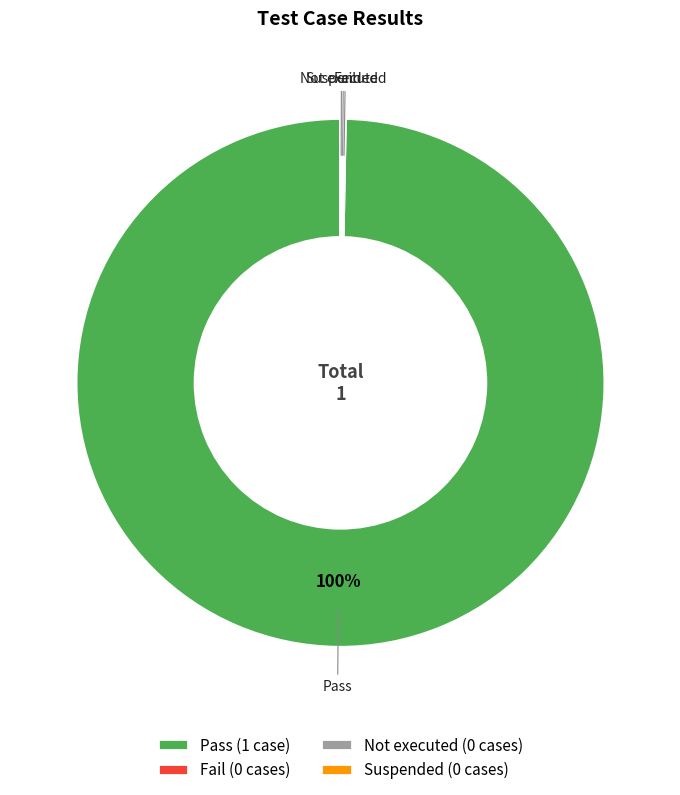

Which slice is the largest?

Pass